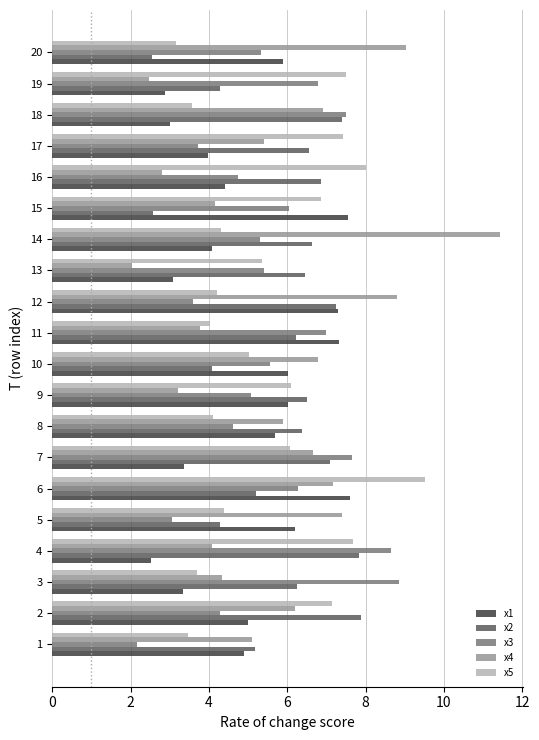

What are all the series names shown in the legend?

x1, x2, x3, x4, x5